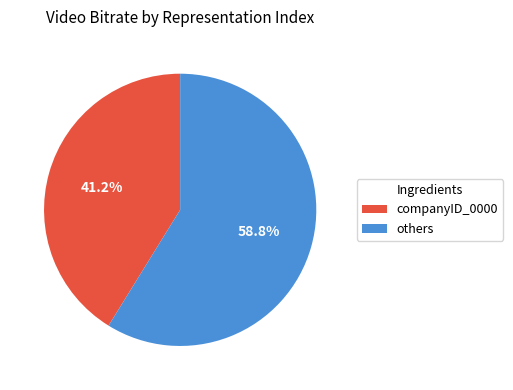

Is there a majority slice in this chart?

Yes